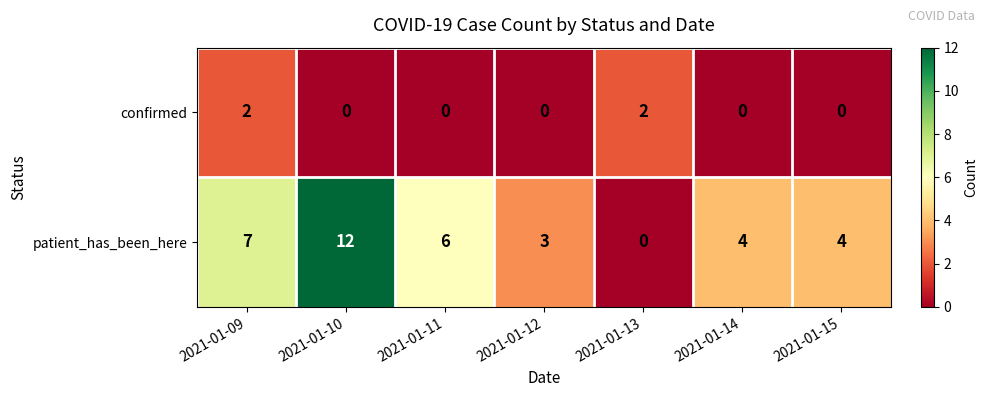

Reading right to left, transcribe all the data shown in this chart.

confirmed: 0	0	2	0	0	0	2
patient_has_been_here: 4	4	0	3	6	12	7